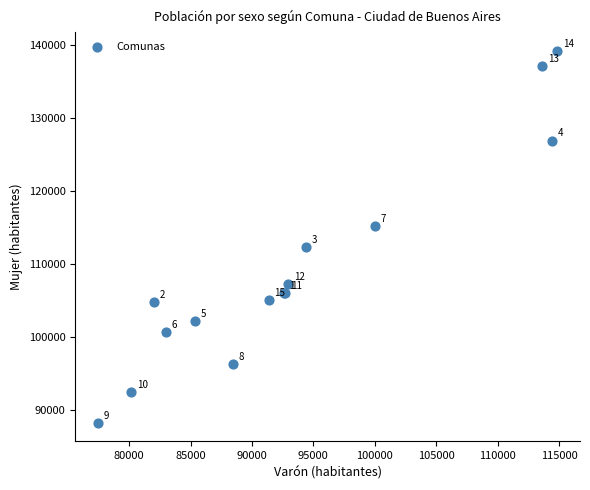

What Y value in the scatter plot is closest to 113696?

112322